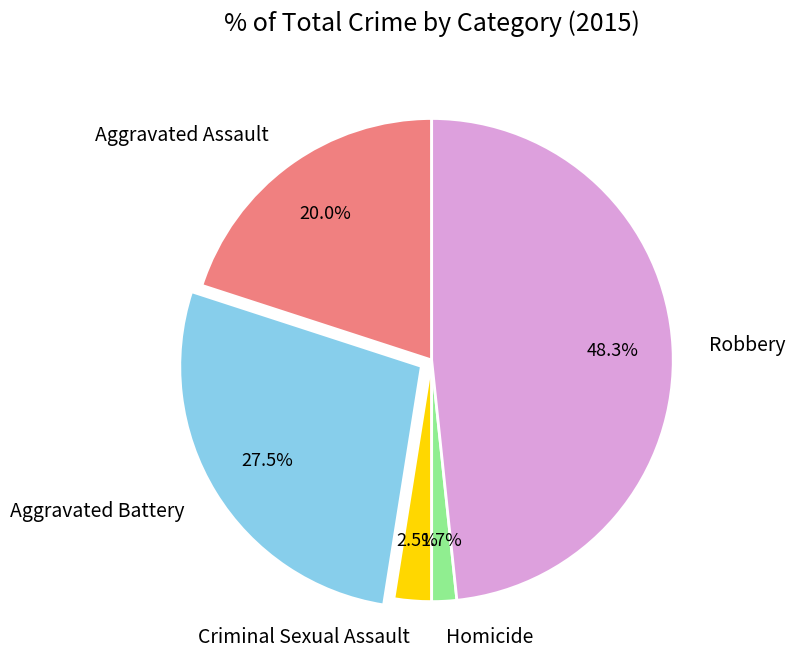

Is Robbery the majority of the pie?

No